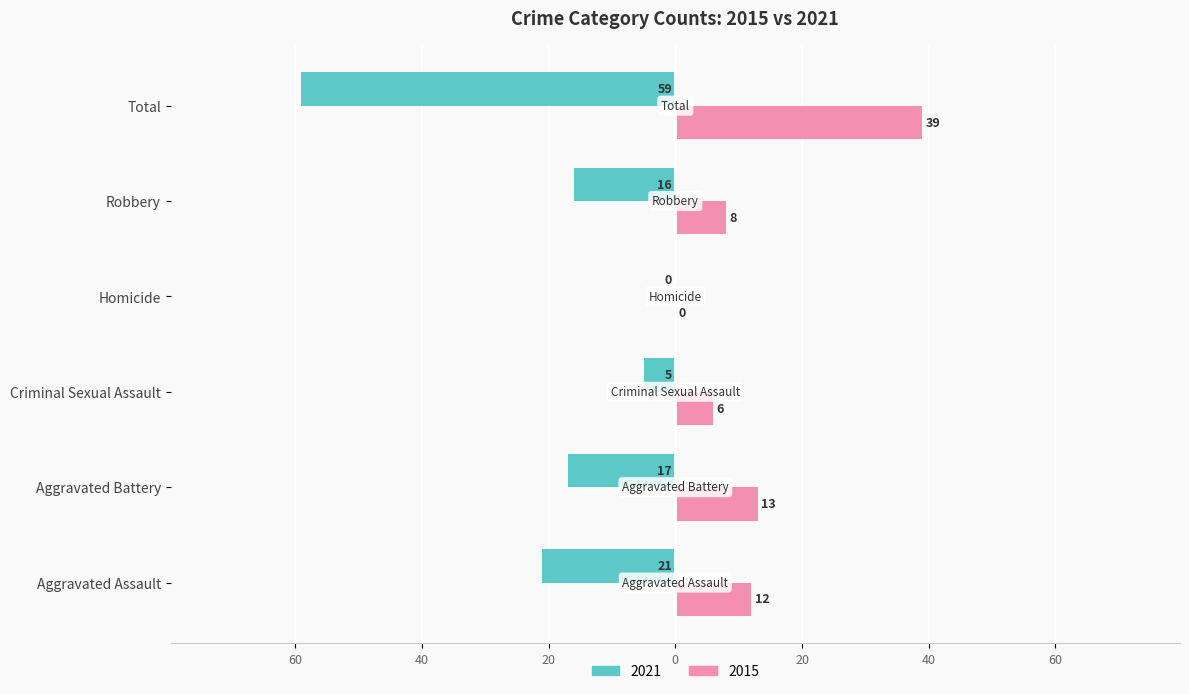

Reading left to right, transcribe all the data shown in this chart.

2021: Aggravated Assault=-21	Aggravated Battery=-17	Criminal Sexual Assault=-5	Homicide=0	Robbery=-16	Total=-59
2015: Aggravated Assault=12	Aggravated Battery=13	Criminal Sexual Assault=6	Homicide=0	Robbery=8	Total=39